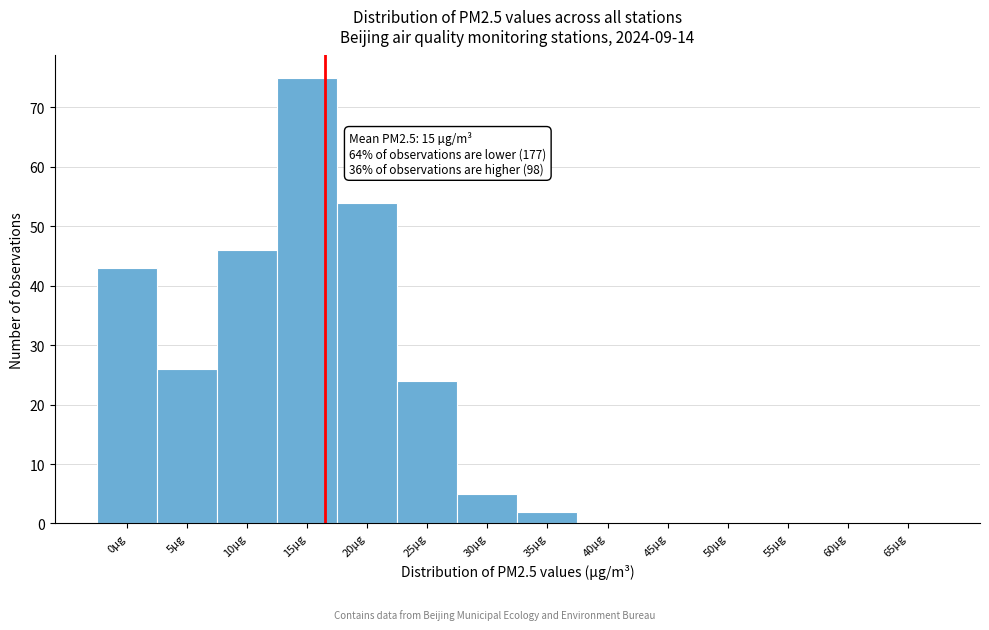

Reading right to left, extract all data points from this chart.

65µg=0	60µg=0	55µg=0	50µg=0	45µg=0	40µg=0	35µg=2	30µg=5	25µg=24	20µg=54	15µg=75	10µg=46	5µg=26	0µg=43